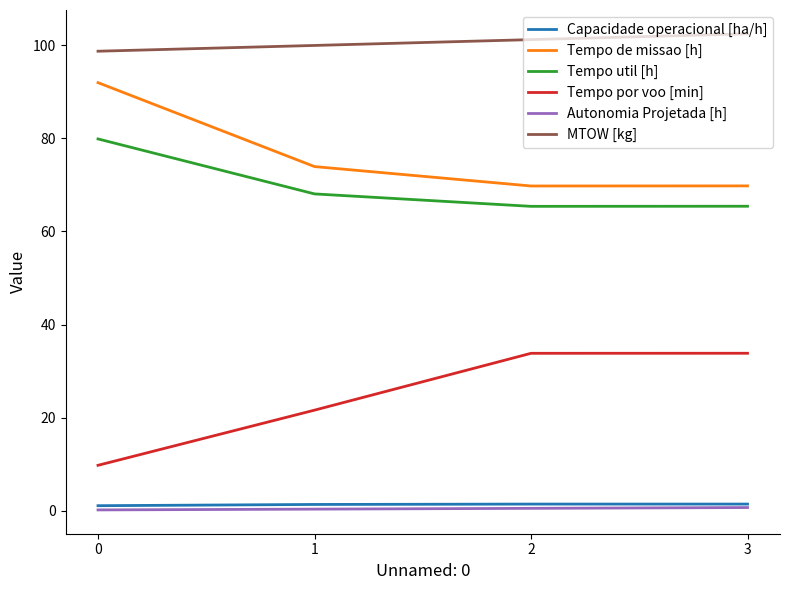

The value of Tempo util [h] at 0 is 25.3. True or false?

False